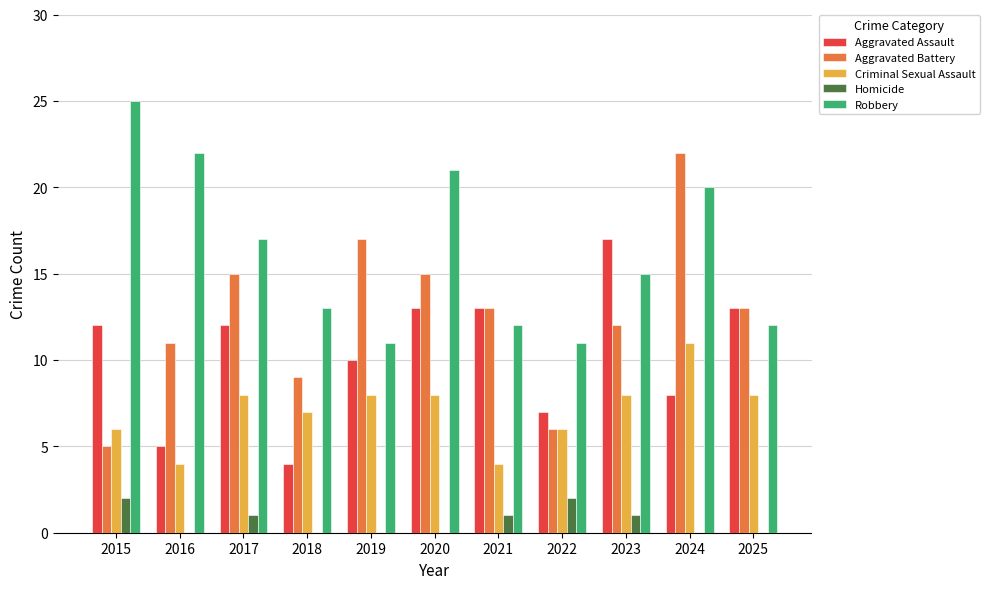

Which series has the widest spread of values?

Aggravated Battery